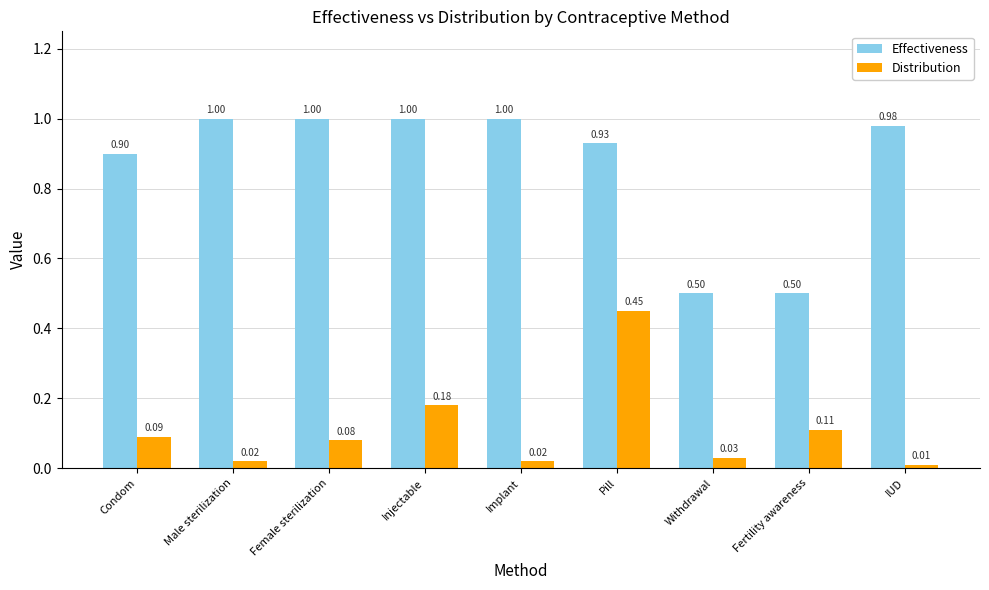

Is the value of Effectiveness at Condom greater than the value of Distribution at Fertility awareness?

Yes